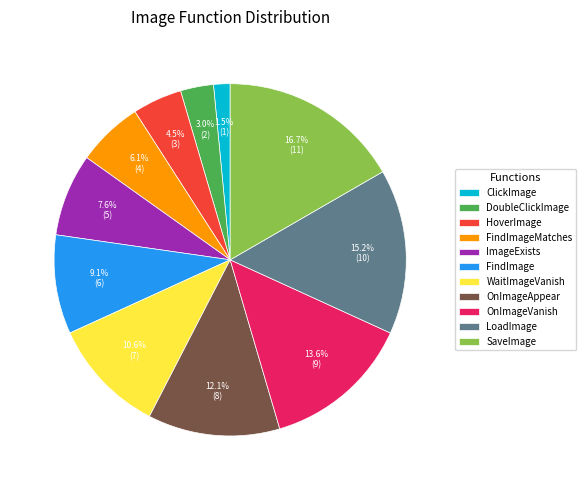

Is HoverImage the majority of the pie?

No